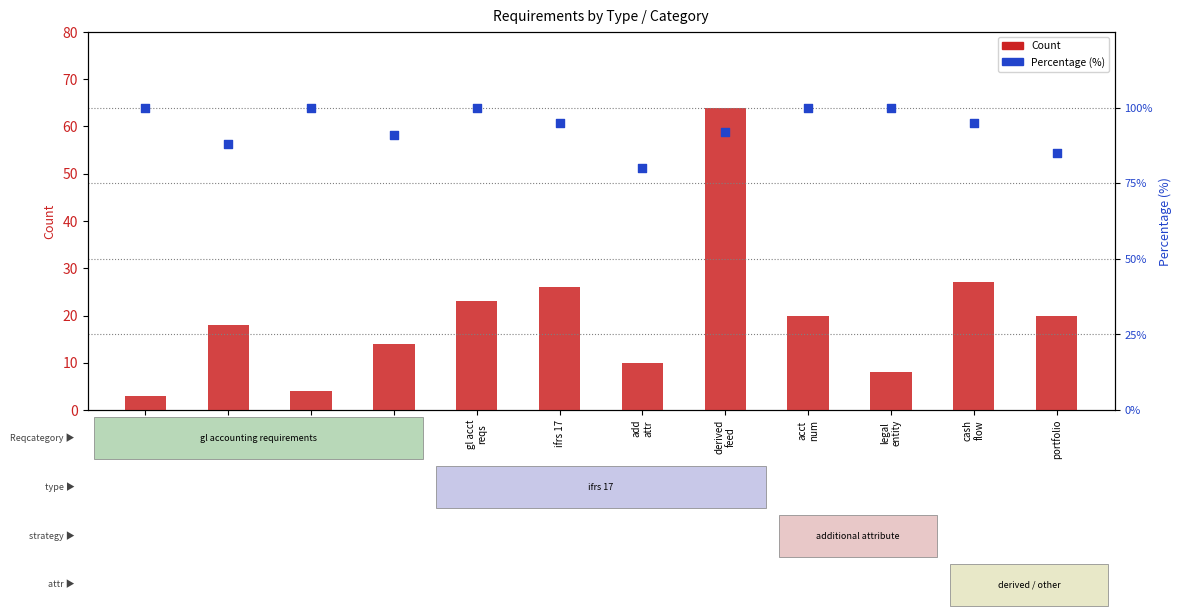

At which category is the sum across all series the highest?

derived
feed